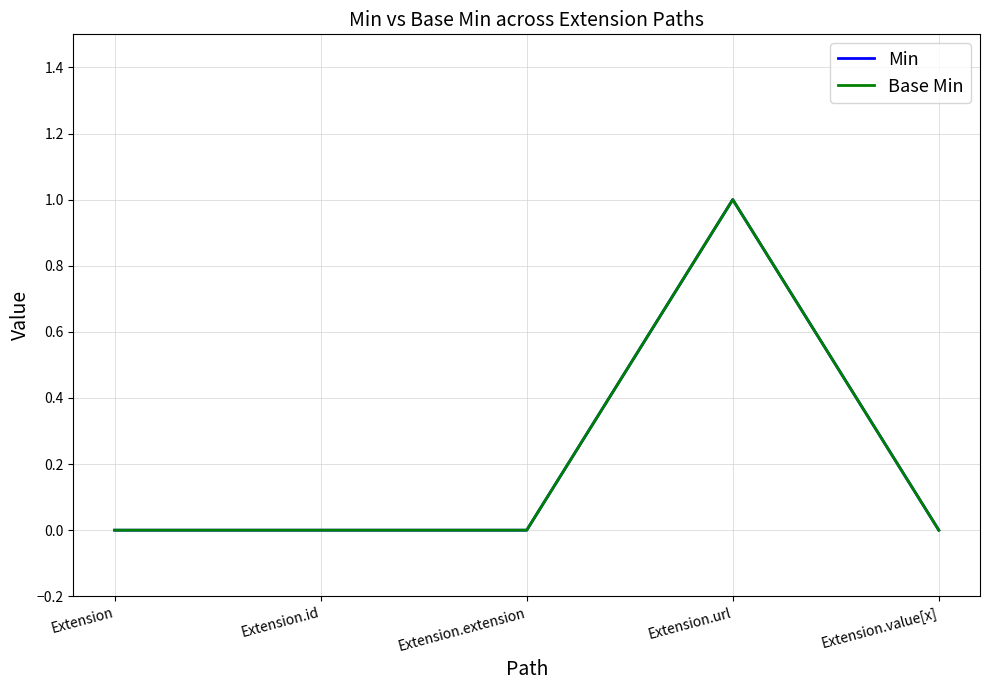

Does the chart display data point markers on the line(s)?

No